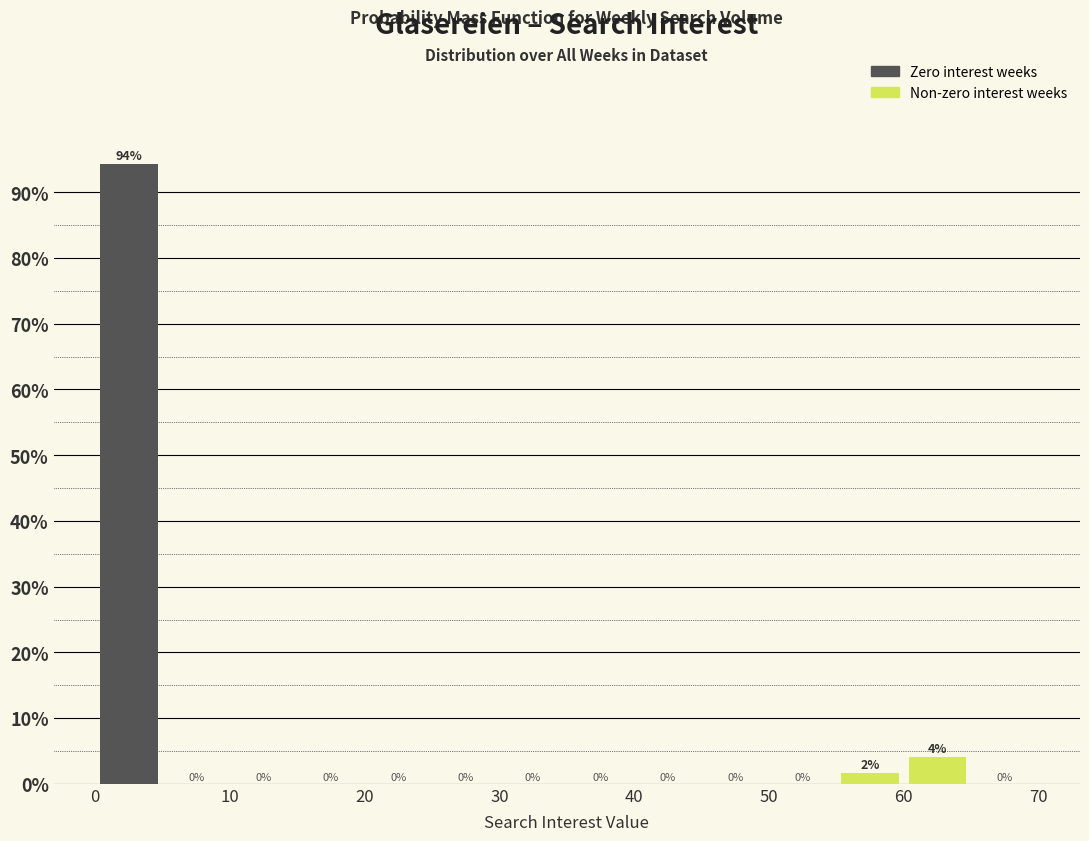

Which range on the x-axis has the tallest bar?

0 to 5